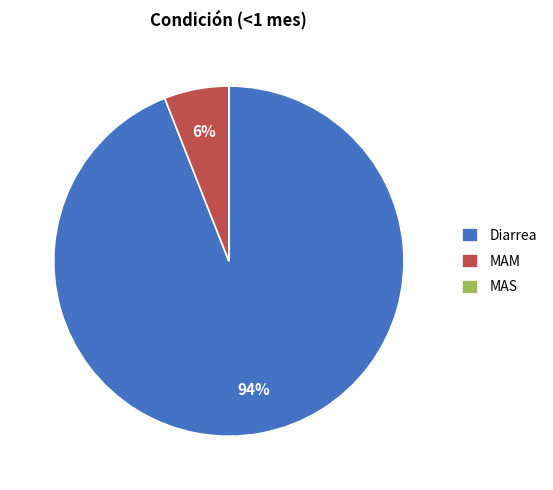

Which slice is the largest?

Diarrea